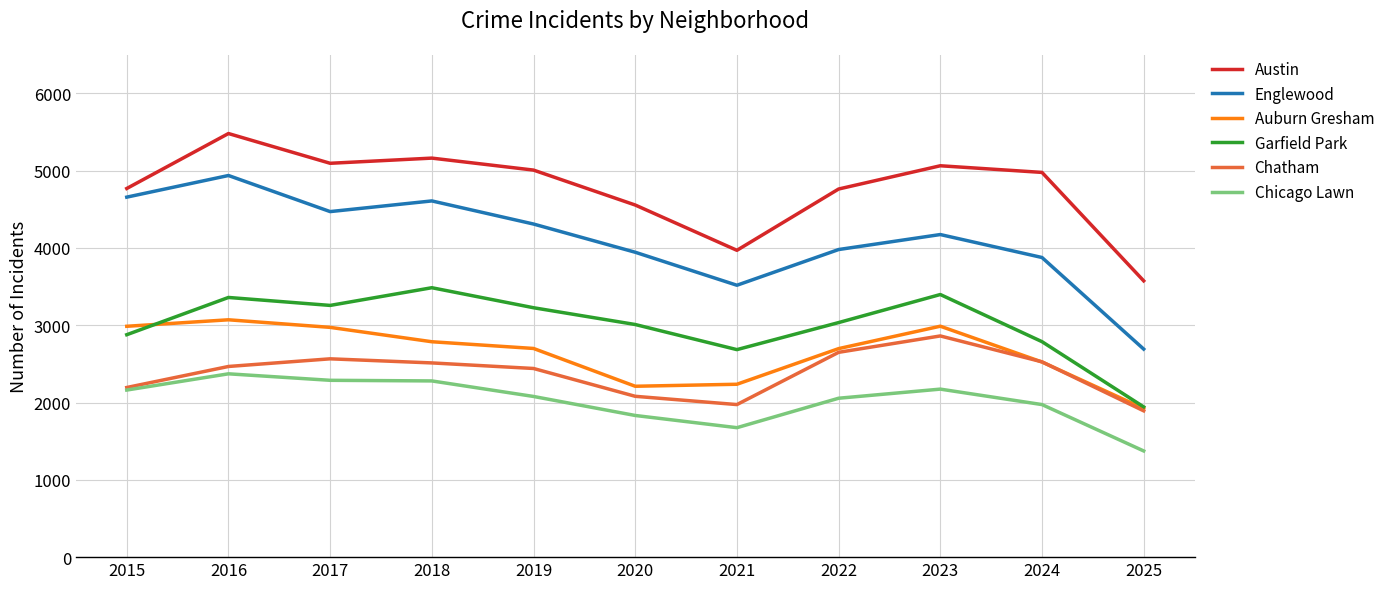

At which label does Garfield Park reach its peak?

2018